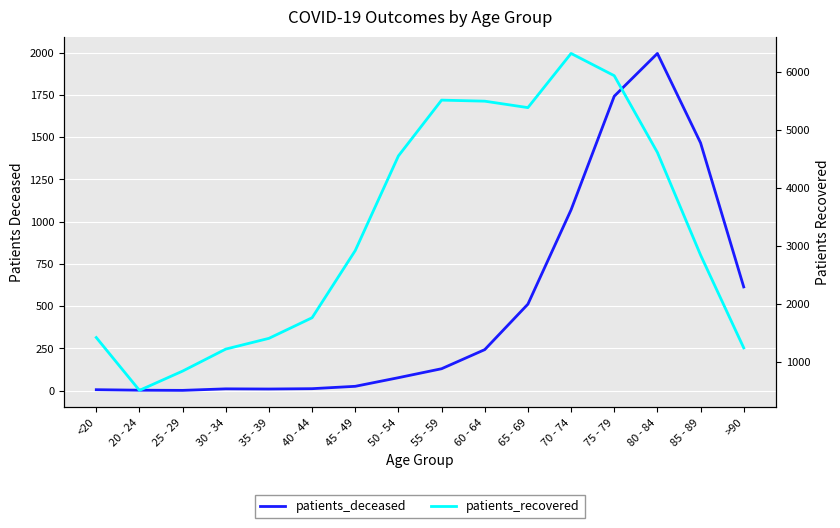

Reading right to left, what are all the values shown in this chart?

patients_deceased: >90=614	85 - 89=1466	80 - 84=1995	75 - 79=1742	70 - 74=1070	65 - 69=512	60 - 64=243	55 - 59=130	50 - 54=77	45 - 49=26	40 - 44=12	35 - 39=10	30 - 34=11	25 - 29=2	20 - 24=3	<20=6
patients_recovered: >90=1245	85 - 89=2844	80 - 84=4611	75 - 79=5933	70 - 74=6316	65 - 69=5383	60 - 64=5494	55 - 59=5512	50 - 54=4551	45 - 49=2921	40 - 44=1764	35 - 39=1409	30 - 34=1224	25 - 29=845	20 - 24=513	<20=1423